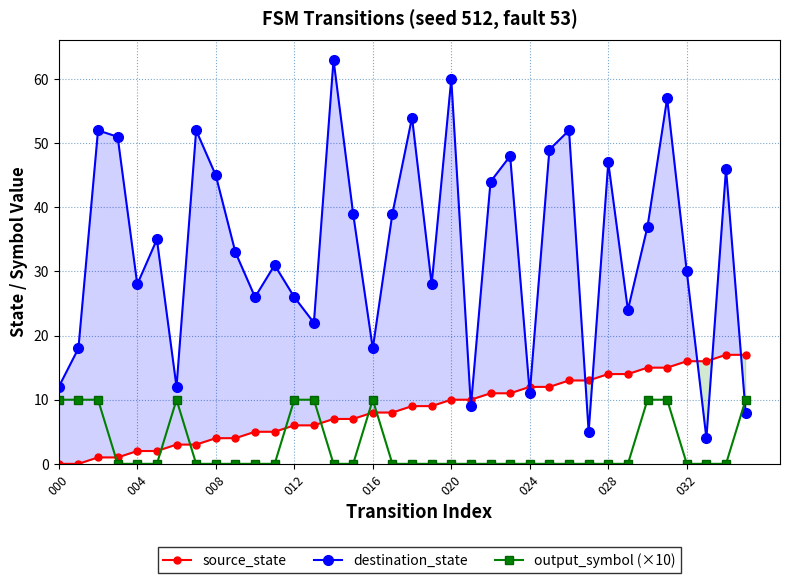

True or false: destination_state has more than 2 interior local peaks.

True